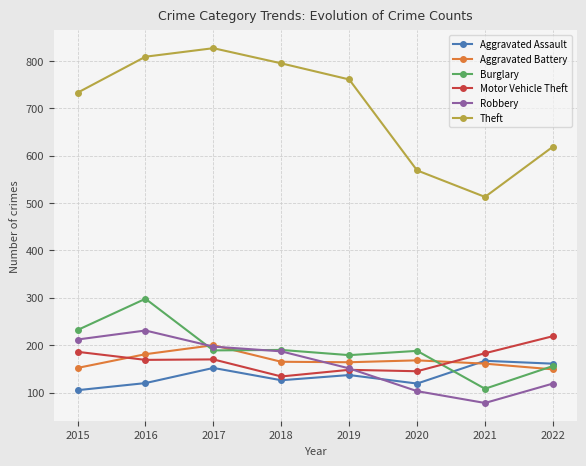

True or false: Aggravated Battery and Theft cross at least once.

False